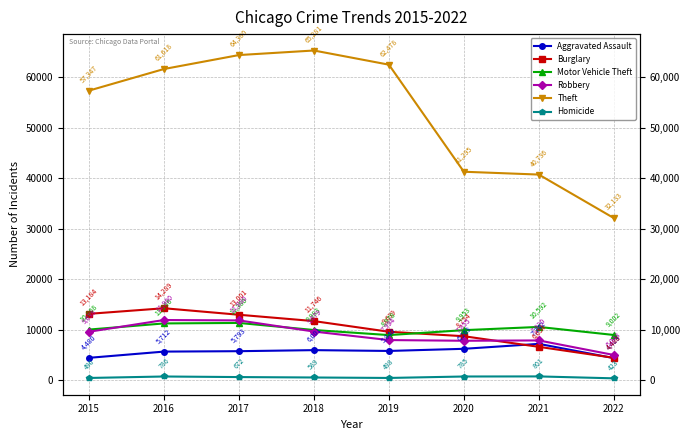

How many lines are shown in the chart?

6